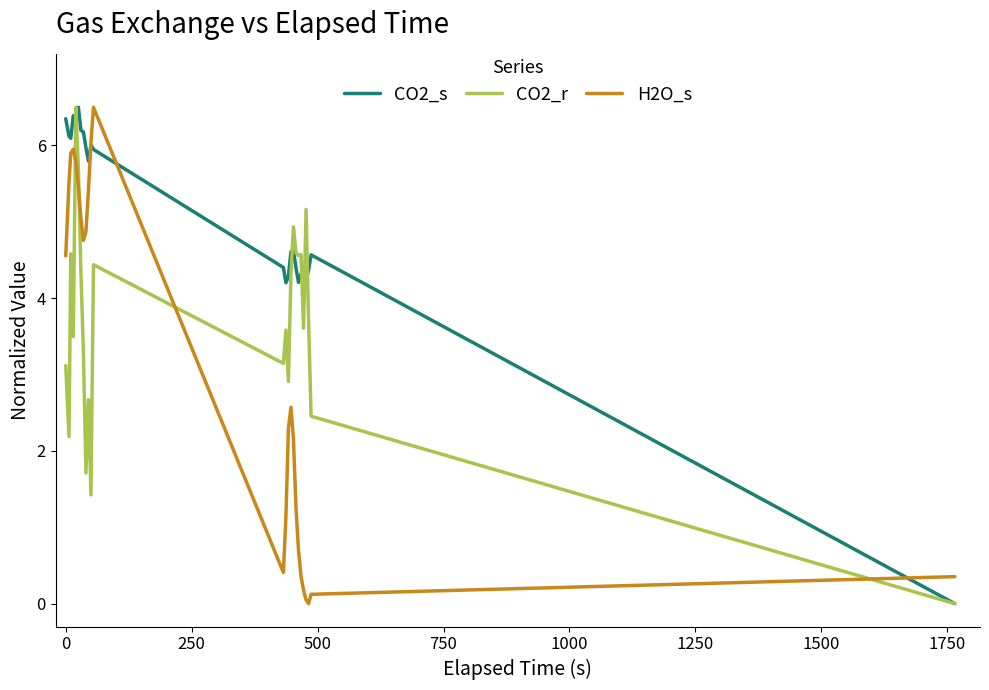

How many series are shown in this chart?

3